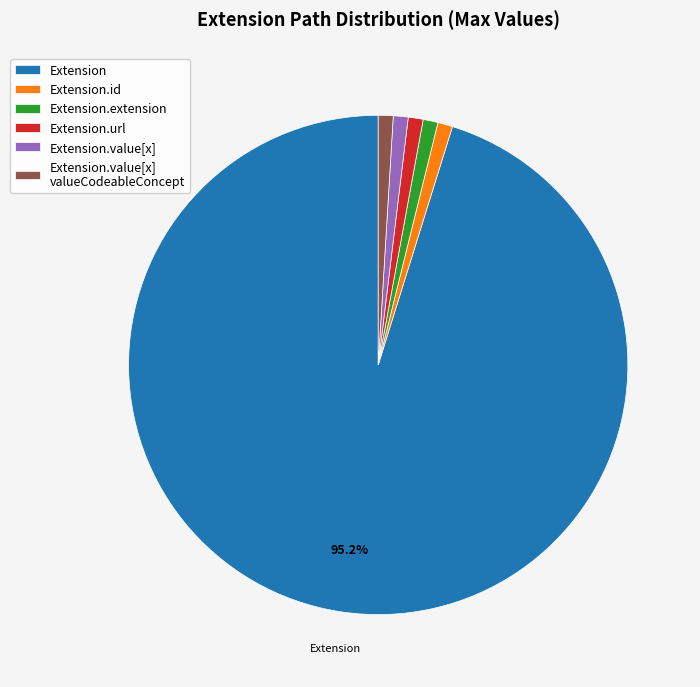

Is there a majority slice in this chart?

Yes